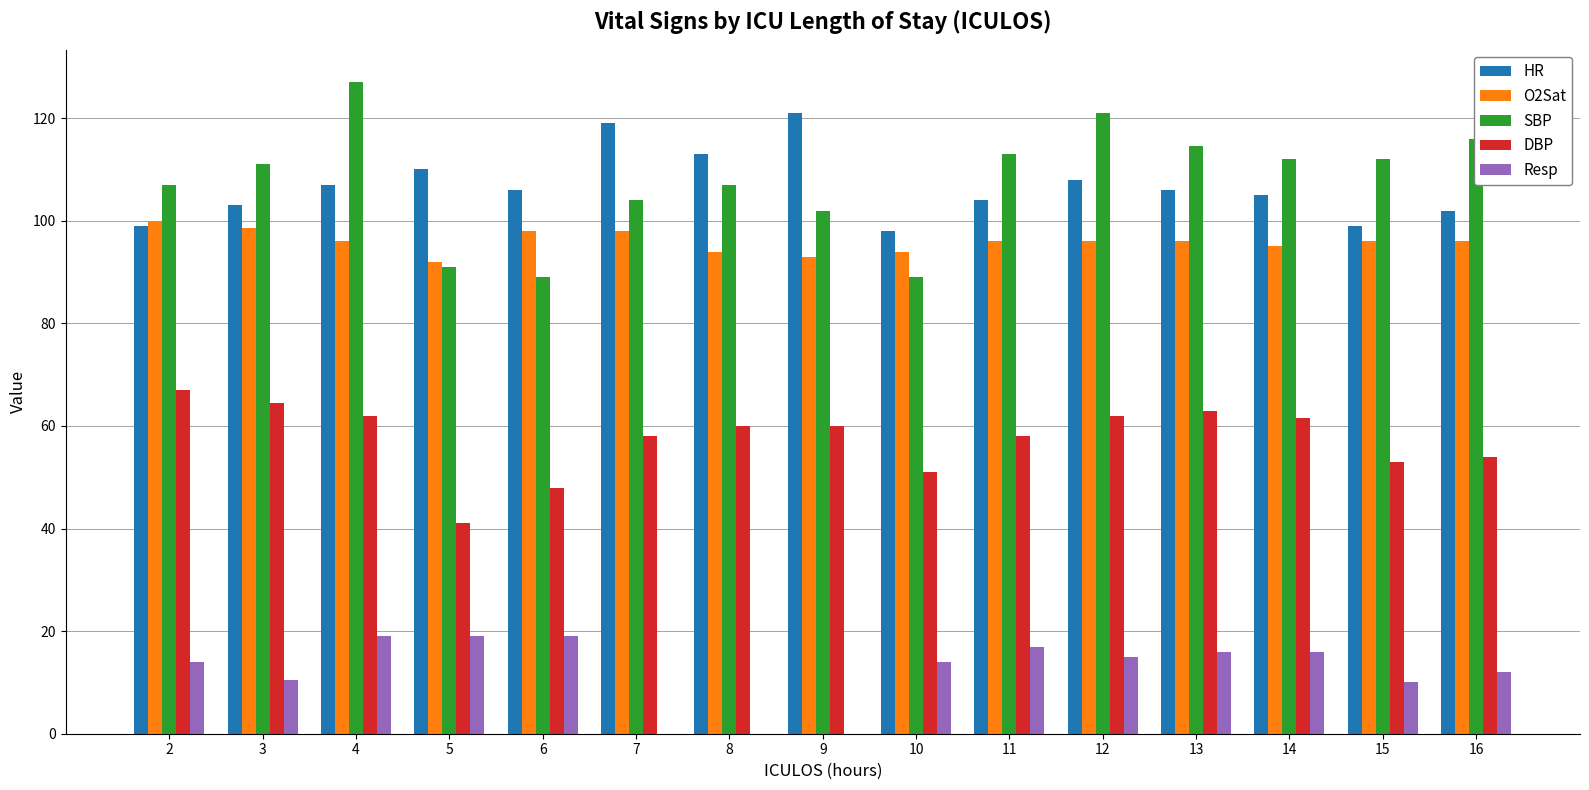

What value does the DBP series have at 15?

53.0